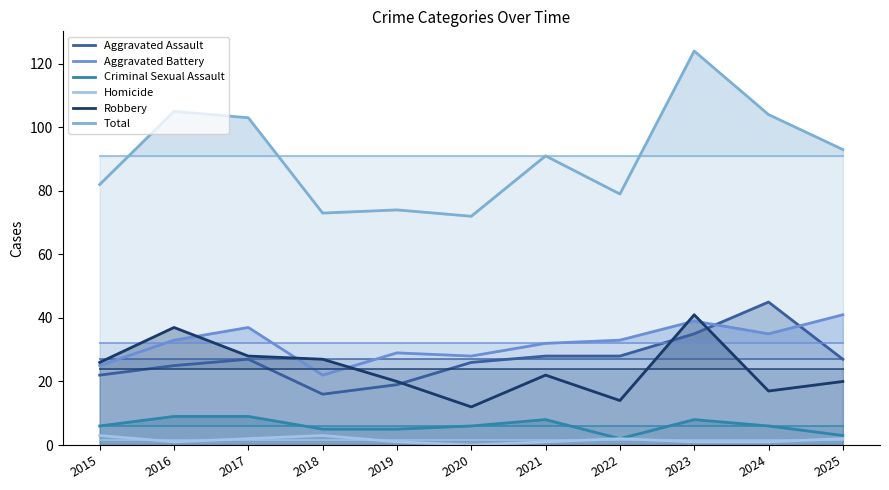

Reading left to right, transcribe all the data shown in this chart.

Aggravated Assault: 2015=22	2016=25	2017=27	2018=16	2019=19	2020=26	2021=28	2022=28	2023=35	2024=45	2025=27
Aggravated Battery: 2015=25	2016=33	2017=37	2018=22	2019=29	2020=28	2021=32	2022=33	2023=39	2024=35	2025=41
Criminal Sexual Assault: 2015=6	2016=9	2017=9	2018=5	2019=5	2020=6	2021=8	2022=2	2023=8	2024=6	2025=3
Homicide: 2015=3	2016=1	2017=2	2018=3	2019=1	2020=0	2021=1	2022=2	2023=1	2024=1	2025=2
Robbery: 2015=26	2016=37	2017=28	2018=27	2019=20	2020=12	2021=22	2022=14	2023=41	2024=17	2025=20
Total: 2015=82	2016=105	2017=103	2018=73	2019=74	2020=72	2021=91	2022=79	2023=124	2024=104	2025=93